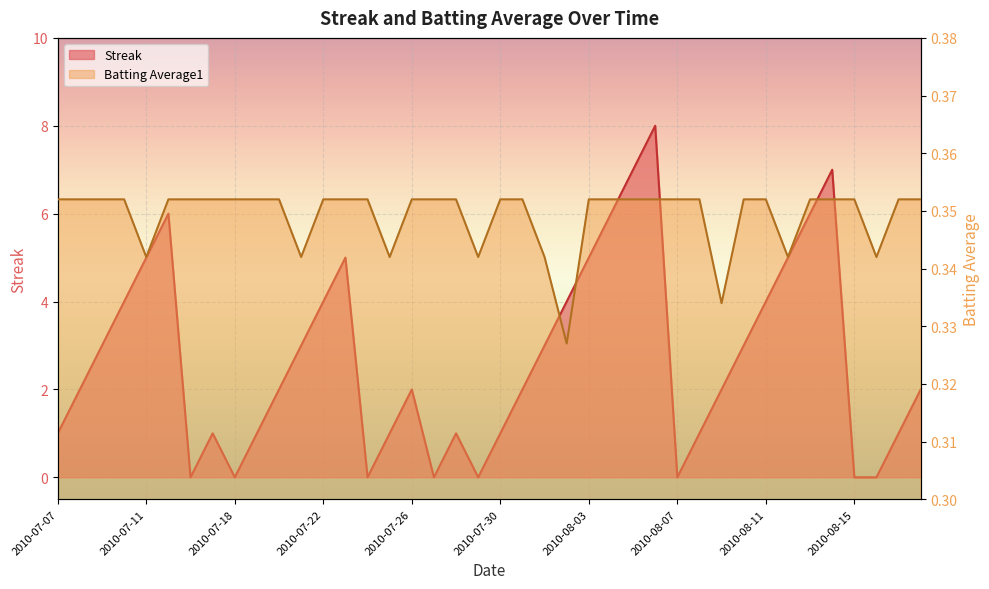

Count the Streak values in the range 1 to 5.

26